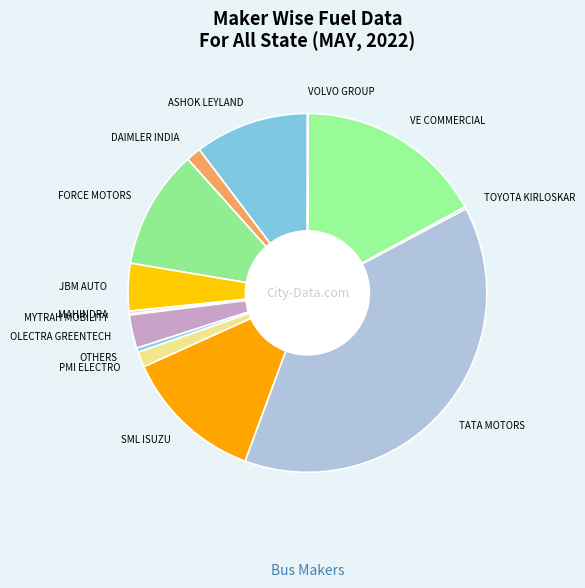

Which slice is the largest?

TATA MOTORS